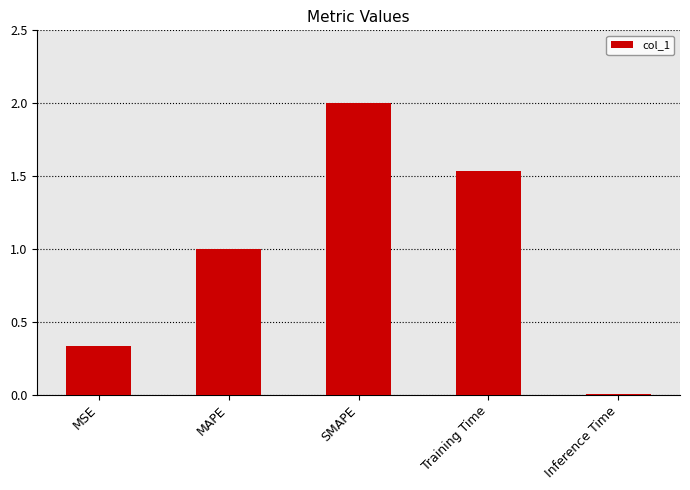

Rank the categories by value from lowest to highest.

Inference Time, MSE, MAPE, Training Time, SMAPE